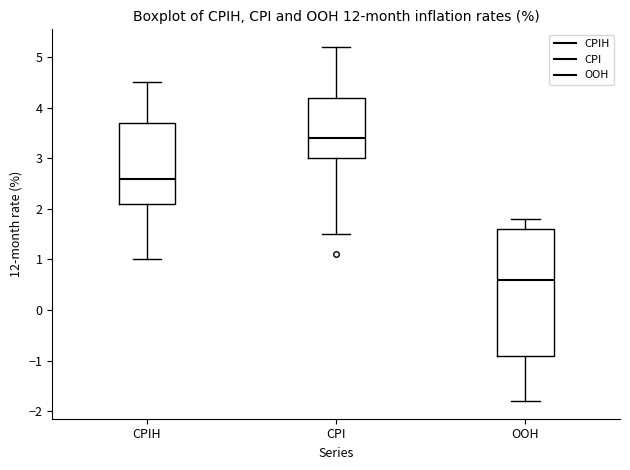

Which box has the lowest median line?

OOH